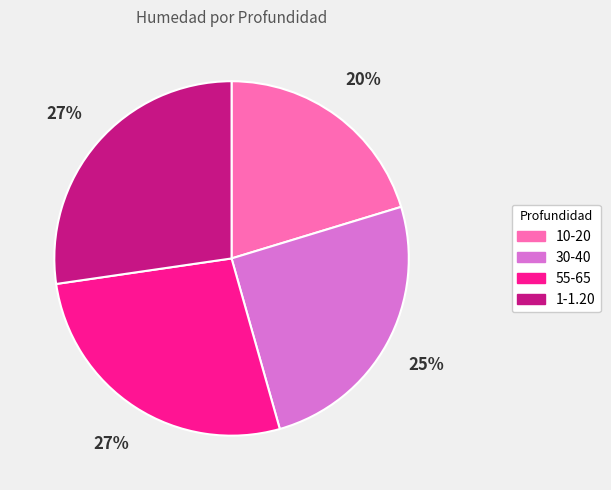

To the nearest percent, what is the difference between the largest and smallest slice percentages?

7%